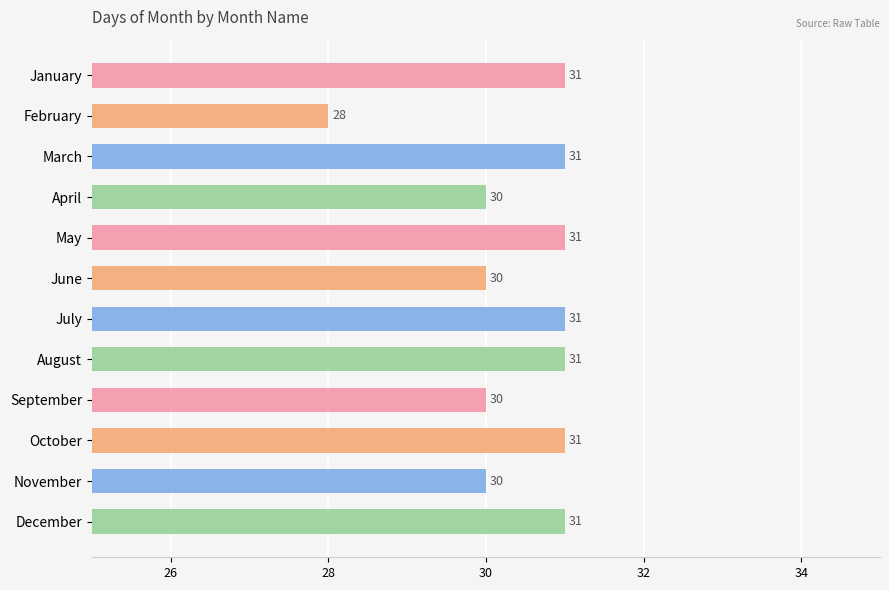

Does the chart contain any negative values?

No